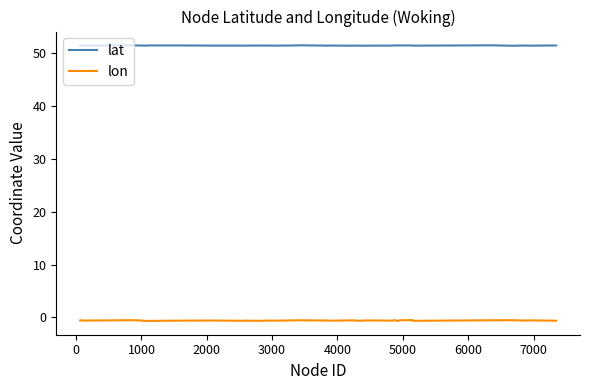

Which series has the widest spread of values?

lon